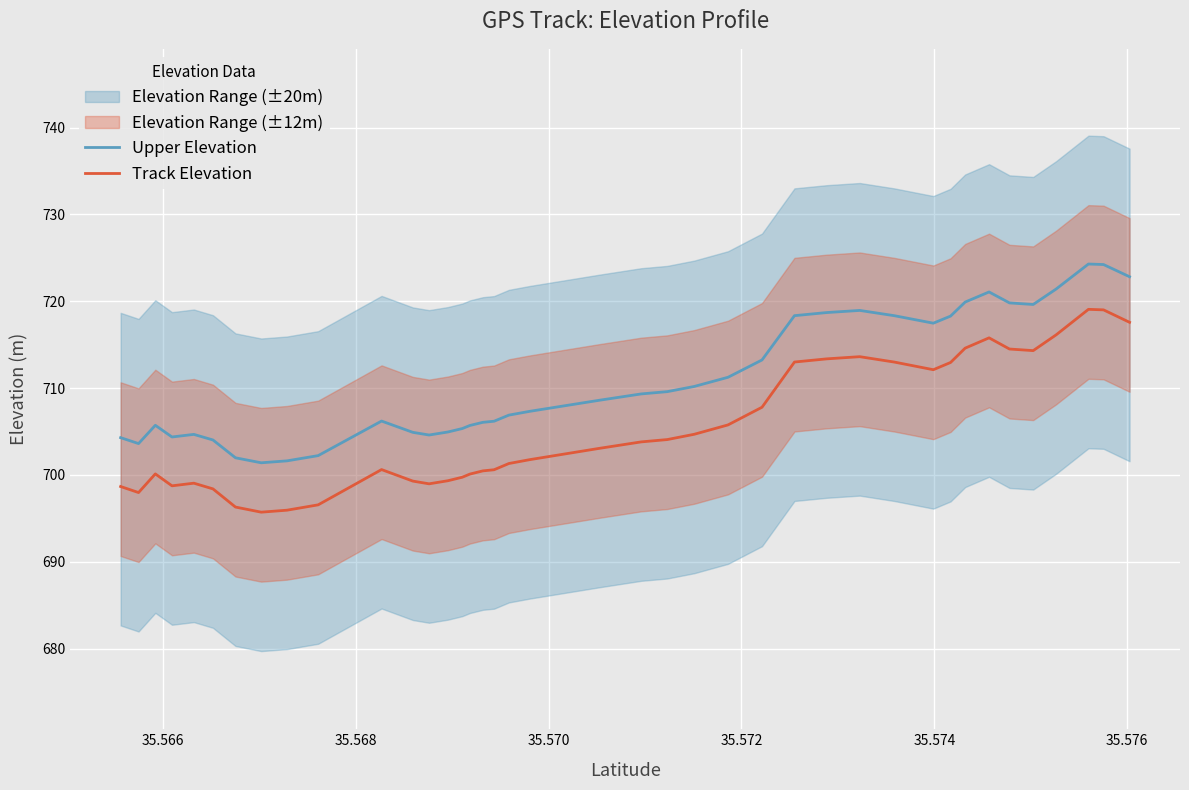

True or false: Upper Elevation and Track Elevation cross at least once.

False